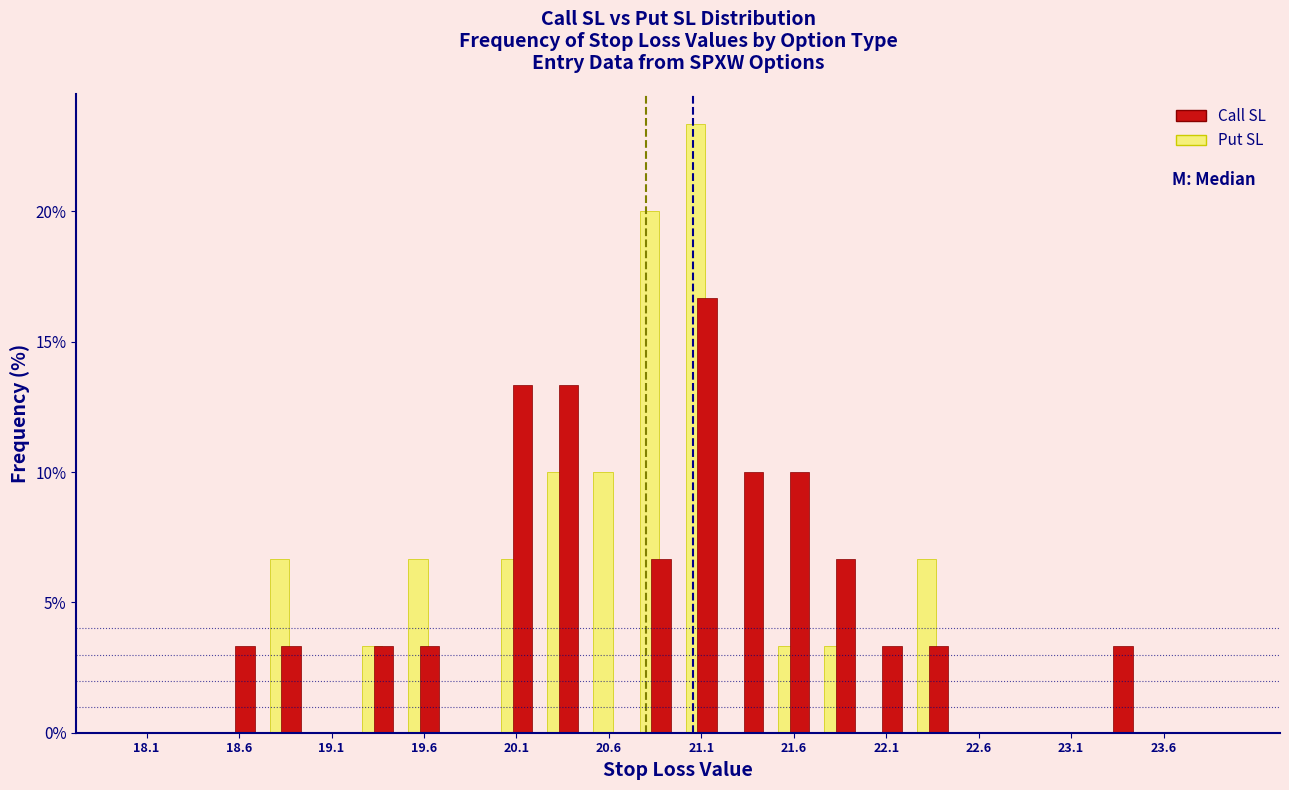

Reading left to right, list every range on the x-axis with the height of the bar of each series over it. The values are not printed on the chart, so give them approximately, as read against the axis.

18.00 to 18.25: Put SL=0	Call SL=0
18.25 to 18.50: Put SL=0	Call SL=0
18.50 to 18.75: Put SL=0	Call SL=3.5
18.75 to 19.00: Put SL=6.5	Call SL=3.5
19.00 to 19.25: Put SL=0	Call SL=0
19.25 to 19.50: Put SL=3.5	Call SL=3.5
19.50 to 19.75: Put SL=6.5	Call SL=3.5
19.75 to 20.00: Put SL=0	Call SL=0
20.00 to 20.25: Put SL=6.5	Call SL=13.5
20.25 to 20.50: Put SL=10.0	Call SL=13.5
20.50 to 20.75: Put SL=10.0	Call SL=0
20.75 to 21.00: Put SL=20.0	Call SL=6.5
21.00 to 21.25: Put SL=23.5	Call SL=16.5
21.25 to 21.50: Put SL=0	Call SL=10.0
21.50 to 21.75: Put SL=3.5	Call SL=10.0
21.75 to 22.00: Put SL=3.5	Call SL=6.5
22.00 to 22.25: Put SL=0	Call SL=3.5
22.25 to 22.50: Put SL=6.5	Call SL=3.5
22.50 to 22.75: Put SL=0	Call SL=0
22.75 to 23.00: Put SL=0	Call SL=0
23.00 to 23.25: Put SL=0	Call SL=0
23.25 to 23.50: Put SL=0	Call SL=3.5
23.50 to 23.75: Put SL=0	Call SL=0
23.75 to 24.00: Put SL=0	Call SL=0